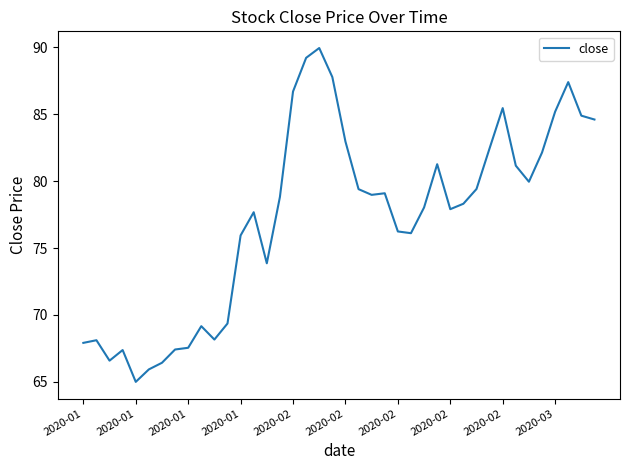

What is the difference between the maximum and minimum values?

25.0